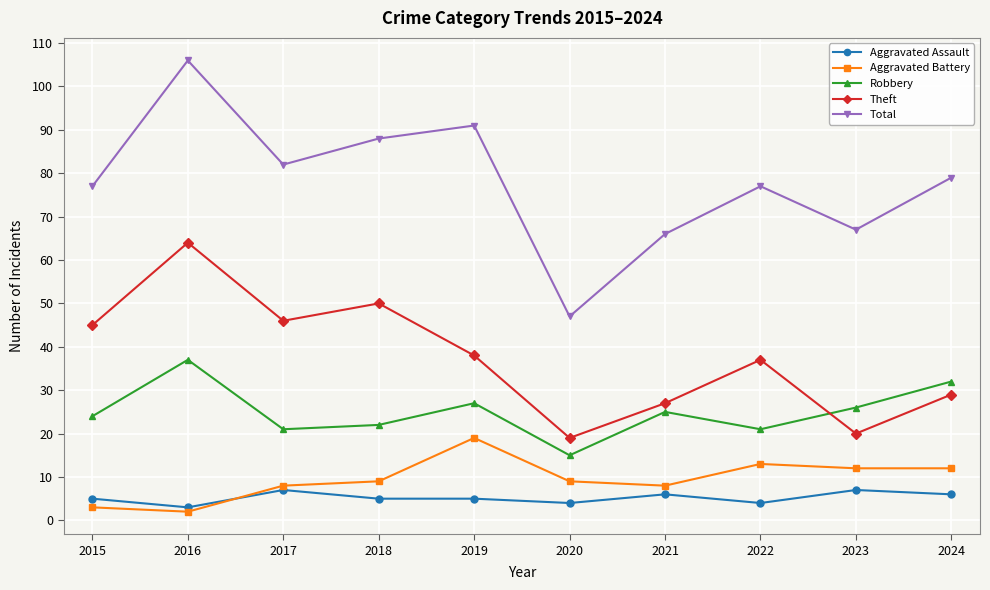

What is the value of the Robbery point at the 1st from the left?

24